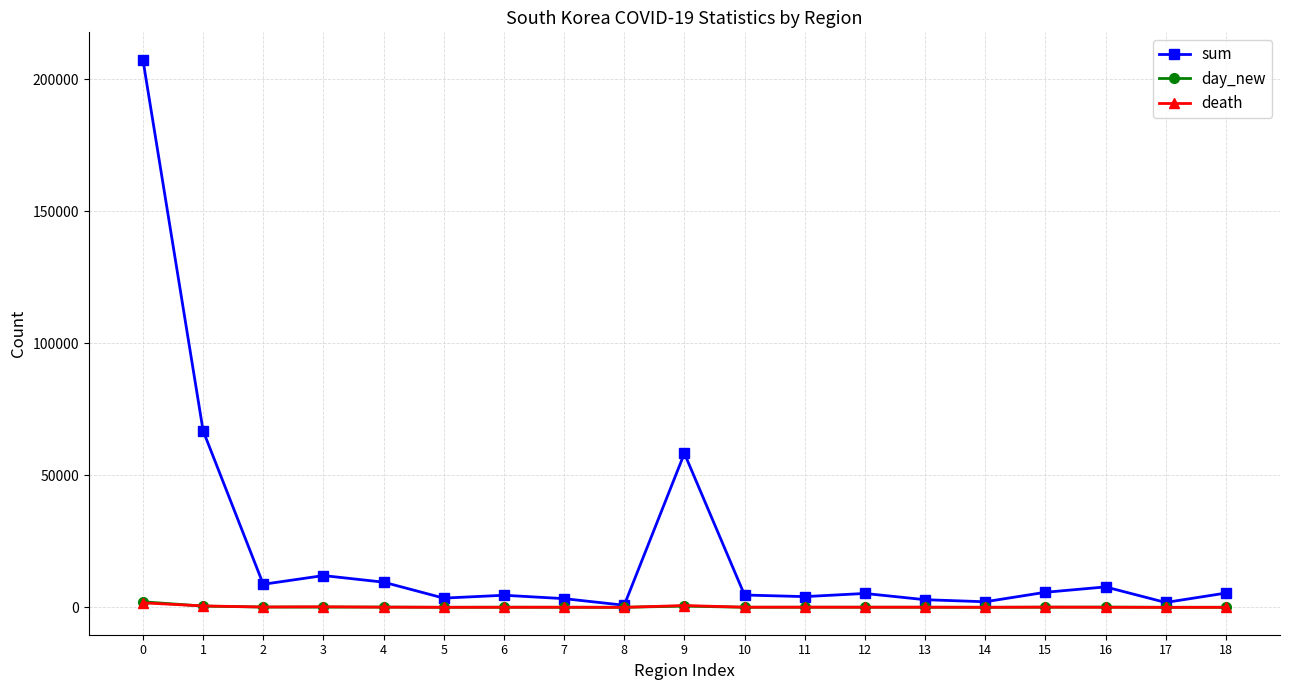

Which series changed the most between 1 and 15?

sum